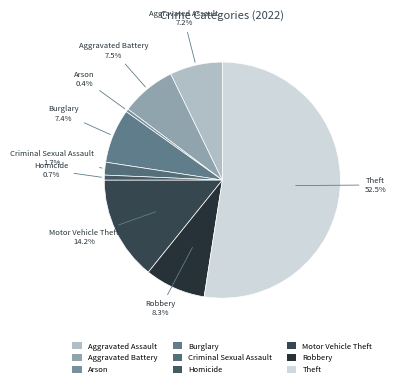

To the nearest percent, what is the combined percentage of Burglary and Arson?

8%